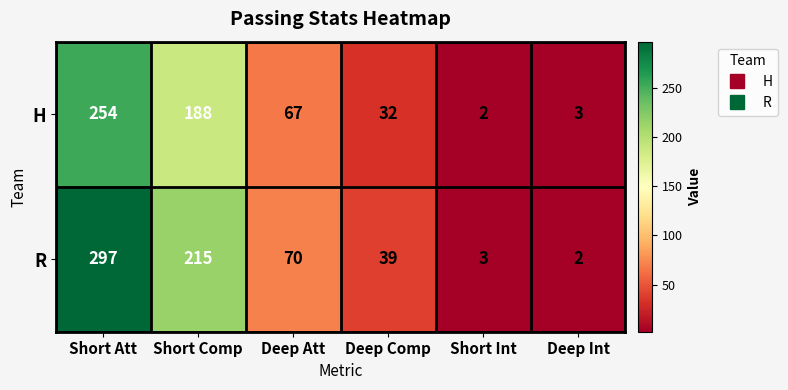

At which label is H closest to 128?

Short Comp